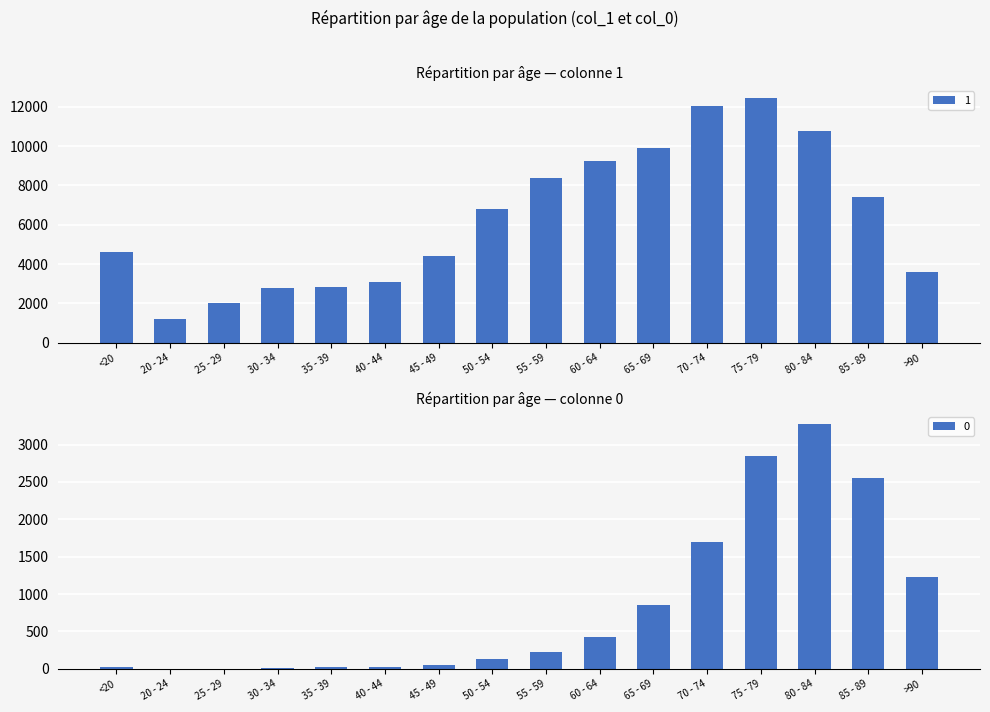

What is the difference between the highest and lowest values at 80 - 84?

7491